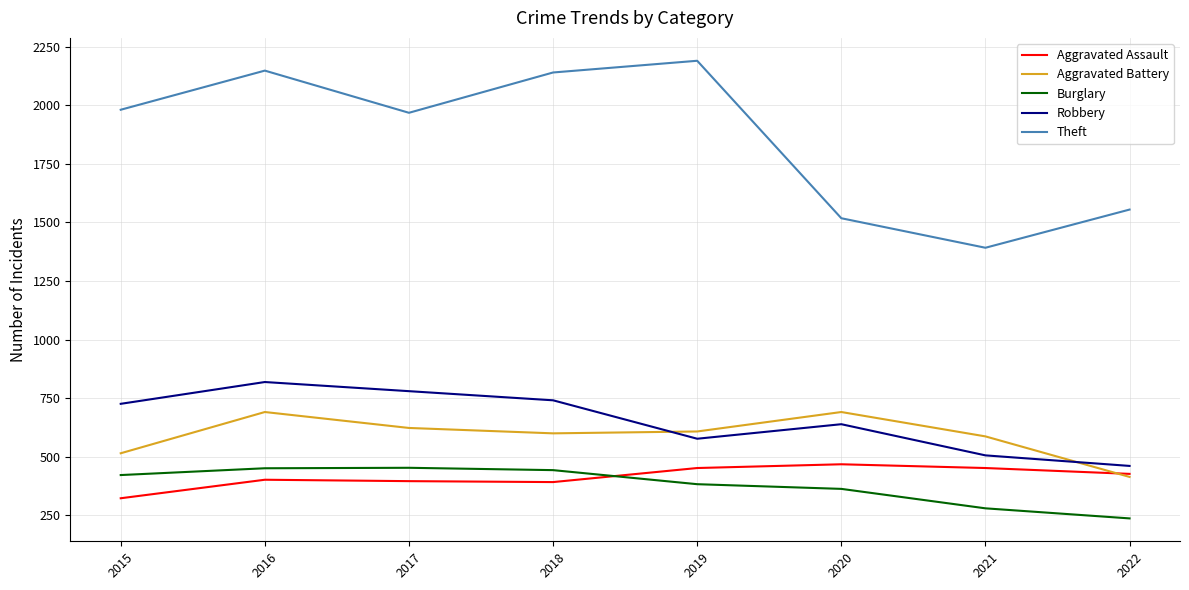

Which category has the lowest value in the Theft series?

2021